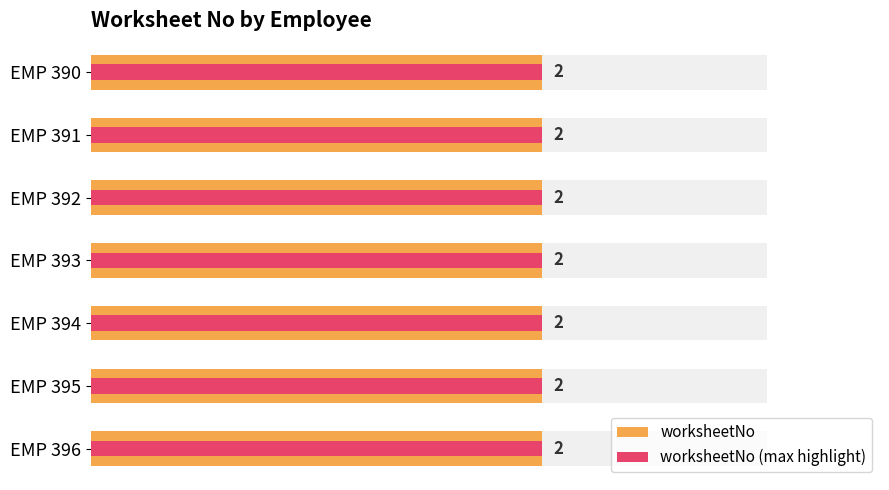

True or false: worksheetNo (max highlight) has a value of 0.1 at 3.0.

False